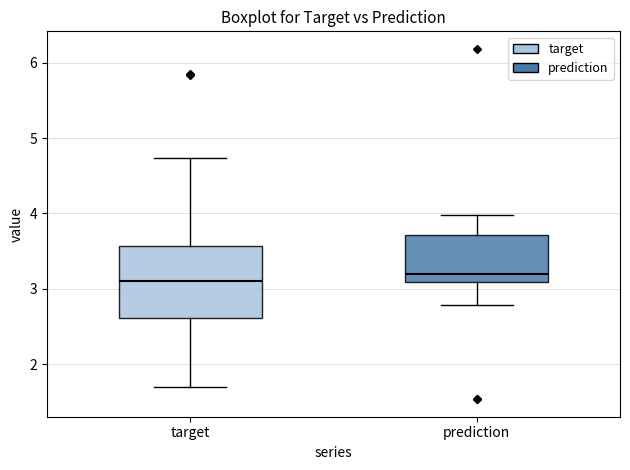

Where does the median line of the box for prediction sit on the y-axis? The values are not printed on the chart, so give them approximately, as read against the axis.

3.2